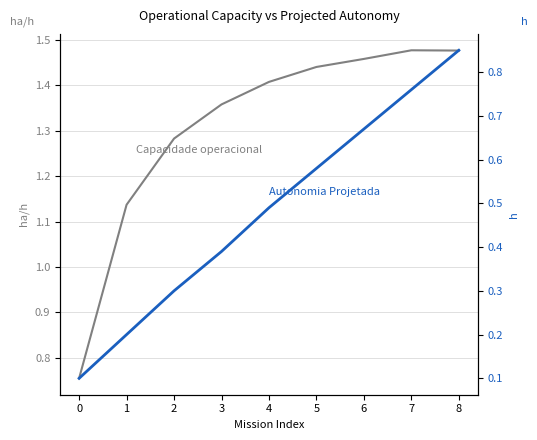

Which series has the largest range (max minus min)?

Autonomia Projetada [h]